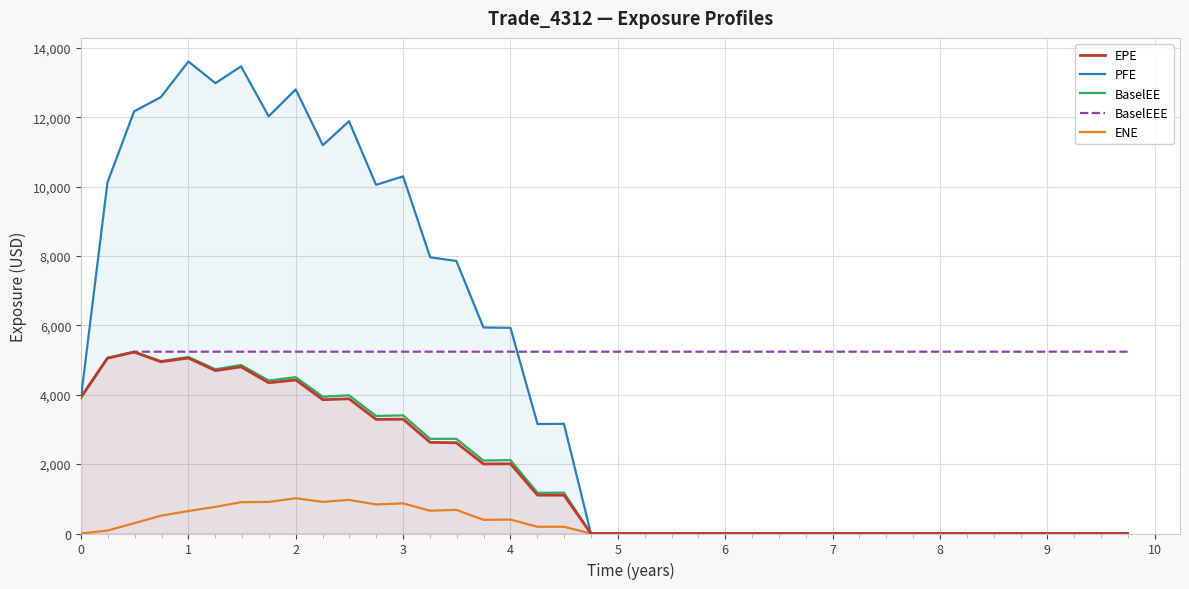

True or false: ENE and PFE cross at least once.

False